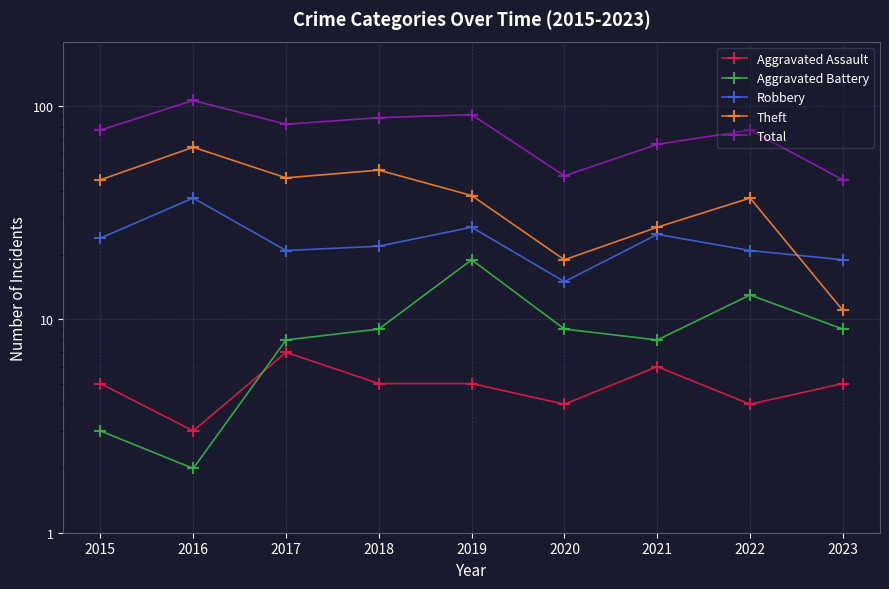

Count the number of categories in the chart.

9